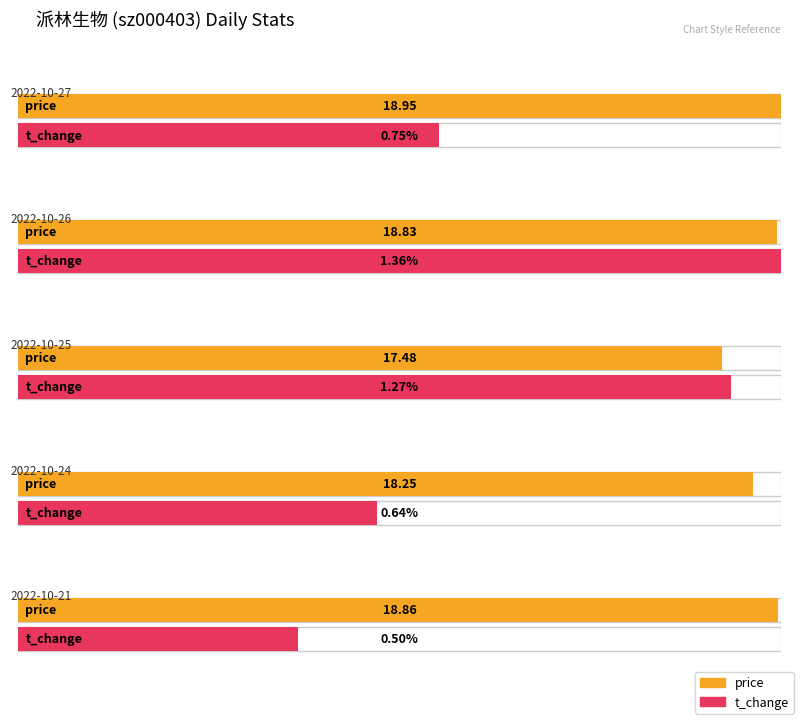

The t_change series shows 0.5 at 2022-10-21. True or false?

True